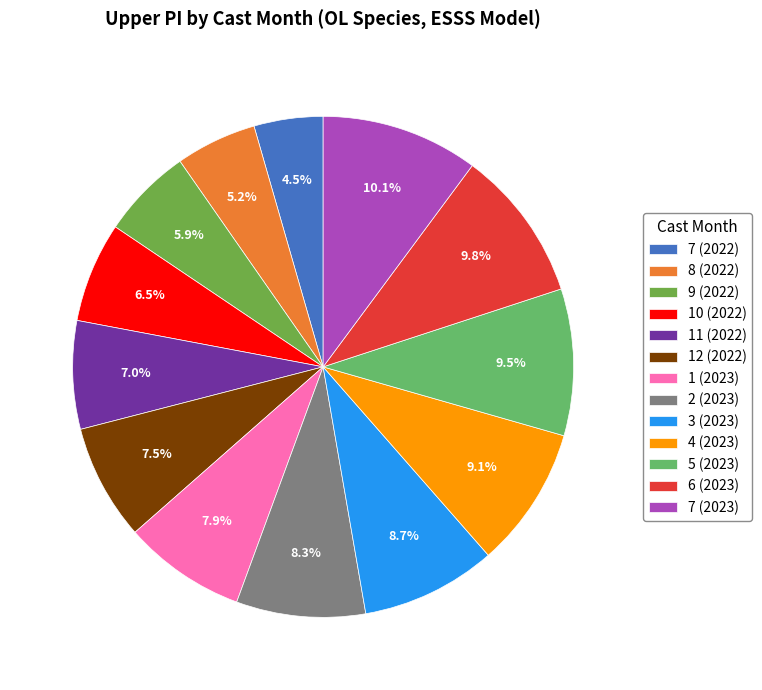

Count the number of slices in the pie.

13